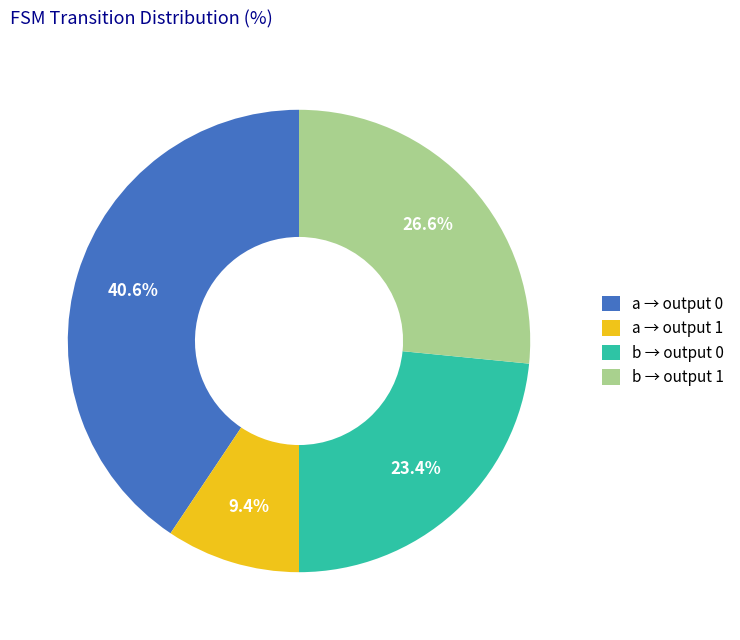

Does any single category account for the majority?

No